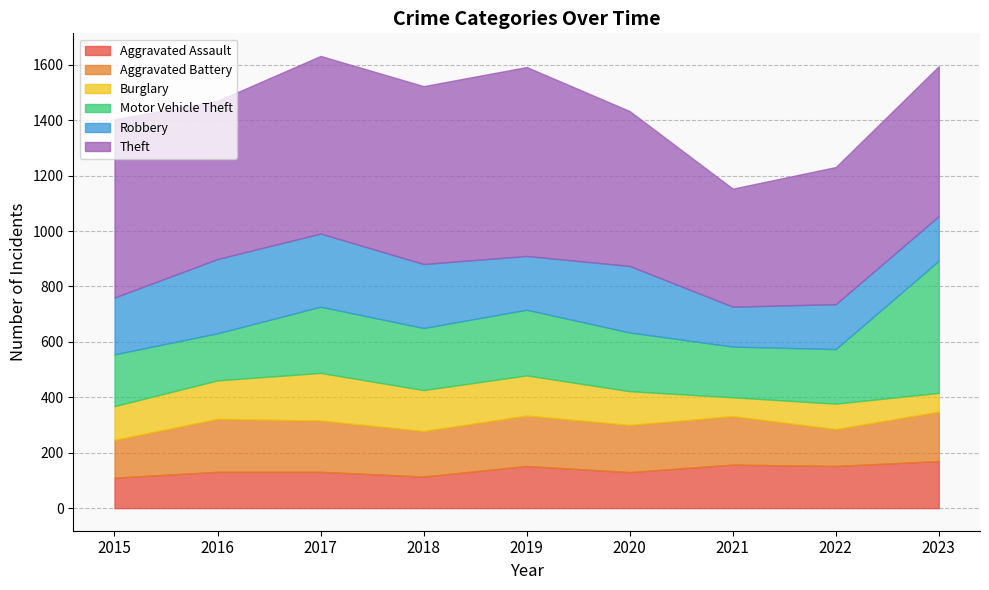

The value of Motor Vehicle Theft at 2020 is 290. True or false?

False